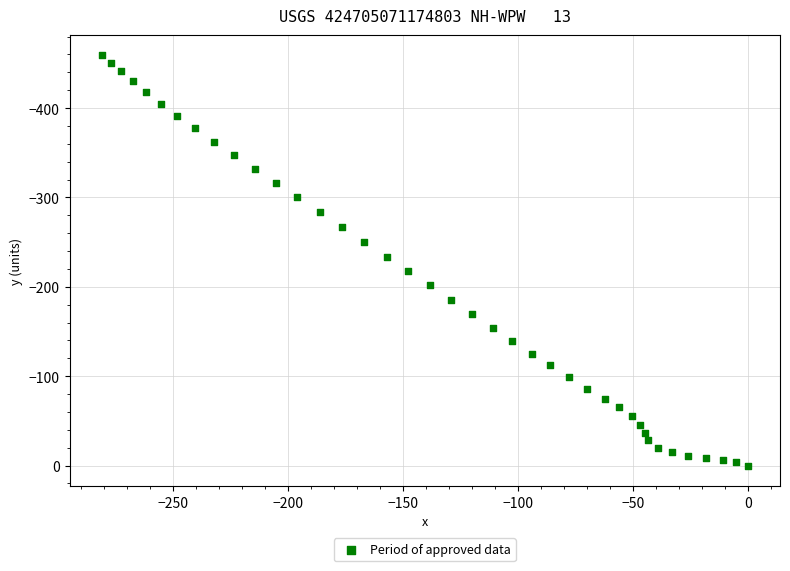

What is the range of X values (max minus min)?

281.1